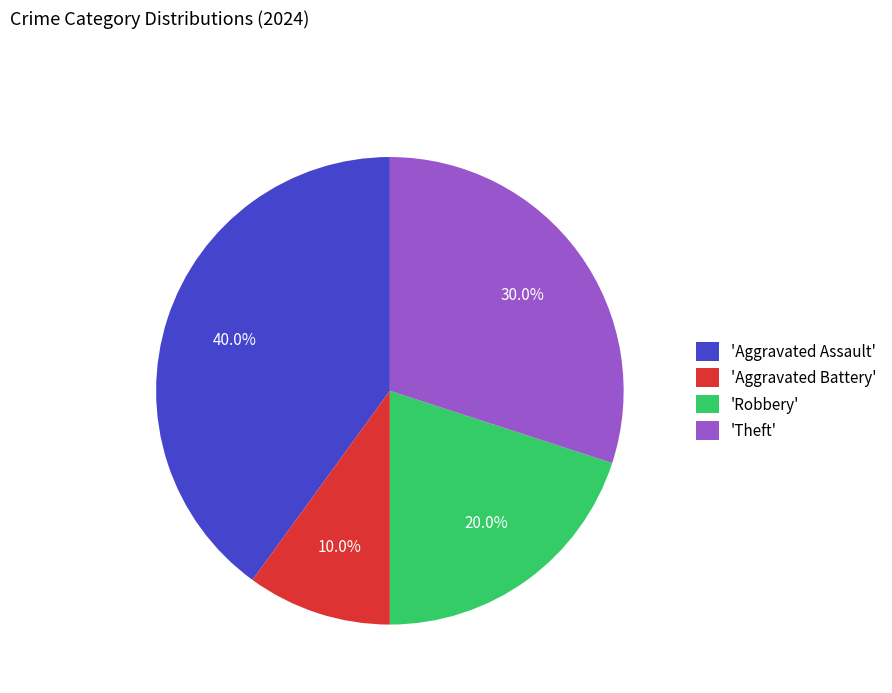

Between 'Aggravated Battery' and 'Theft', which is larger?

'Theft'